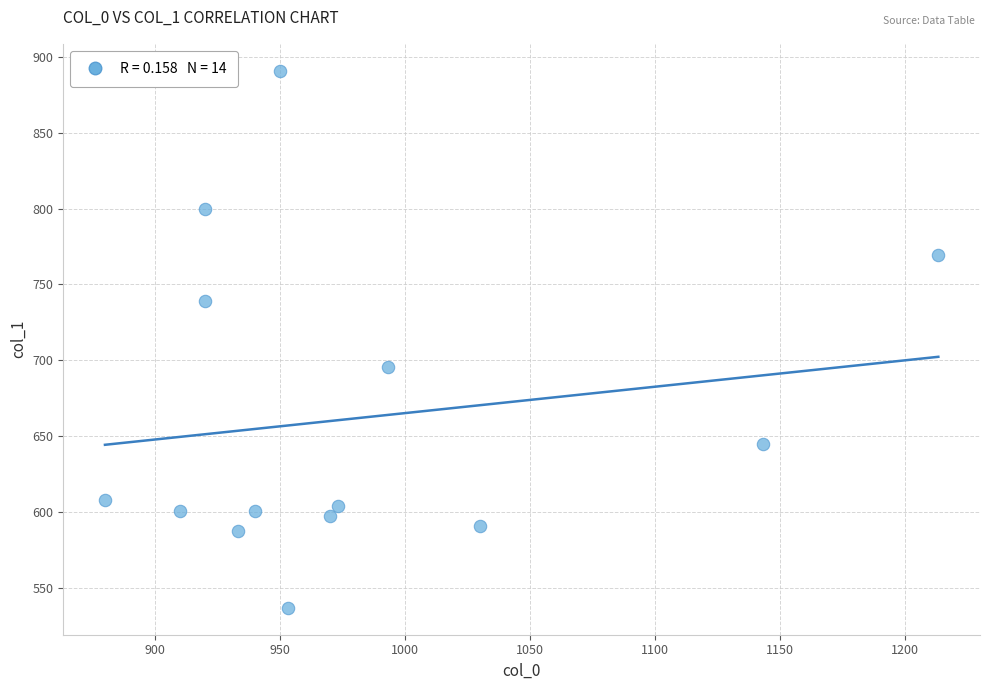

What is the range of Y values (max minus min)?

354.4